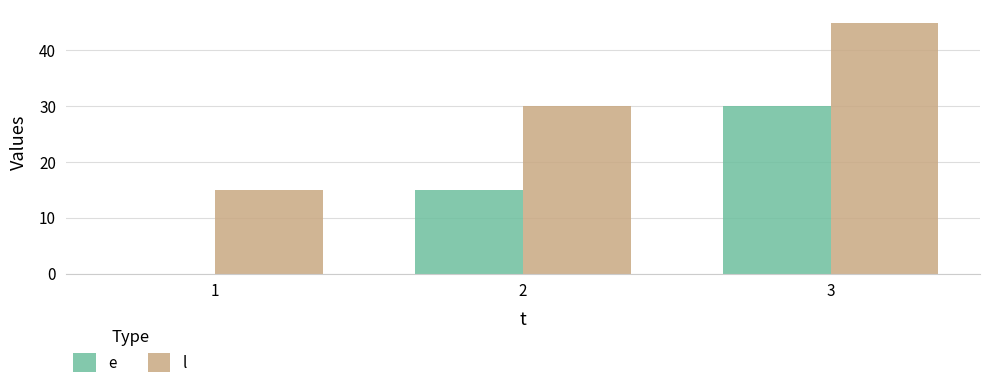

Does the chart contain stacked bars?

No